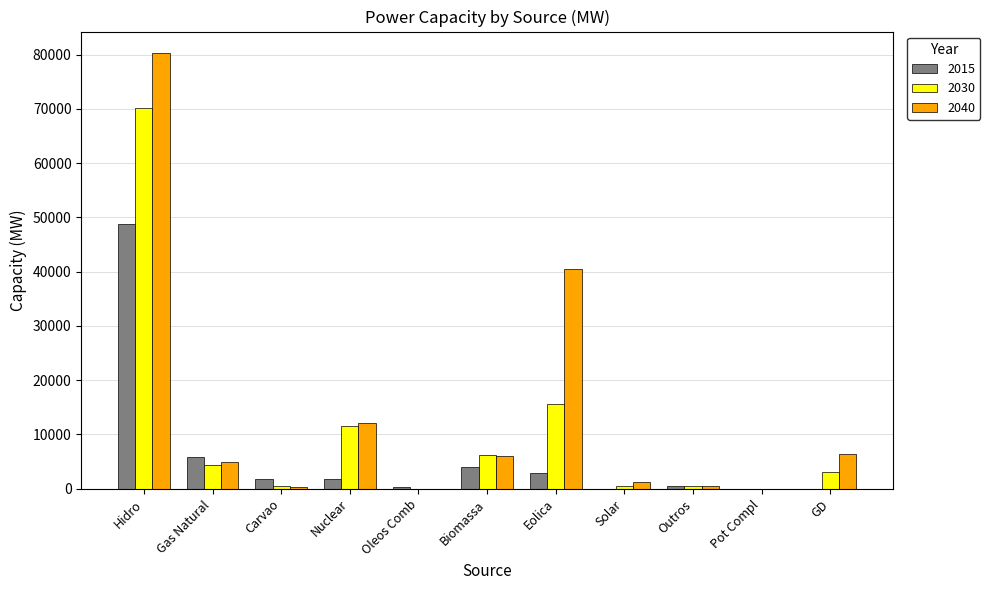

Which category has the highest value in the 2030 series?

Hidro